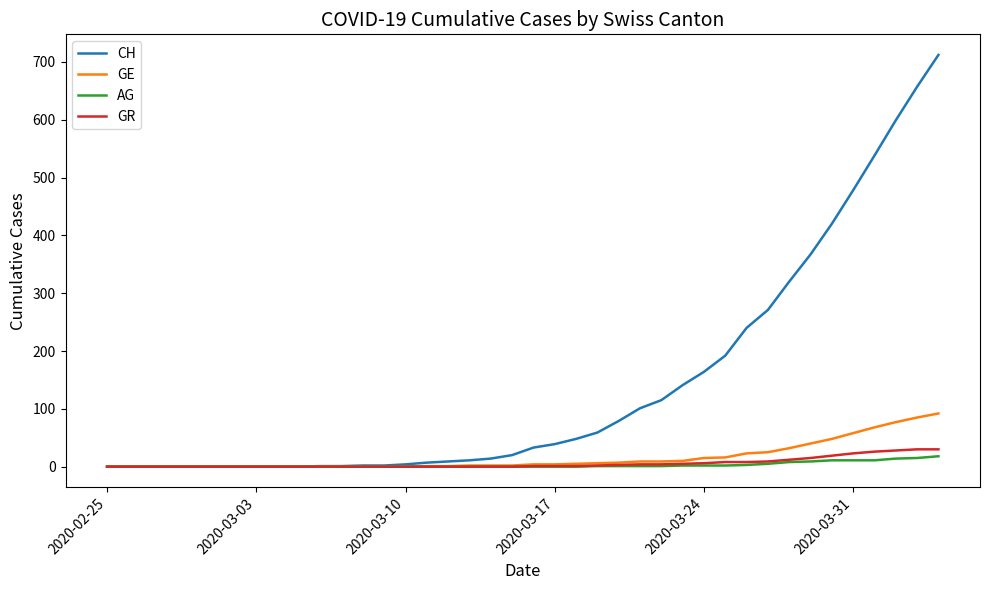

Which series has the widest spread of values?

CH